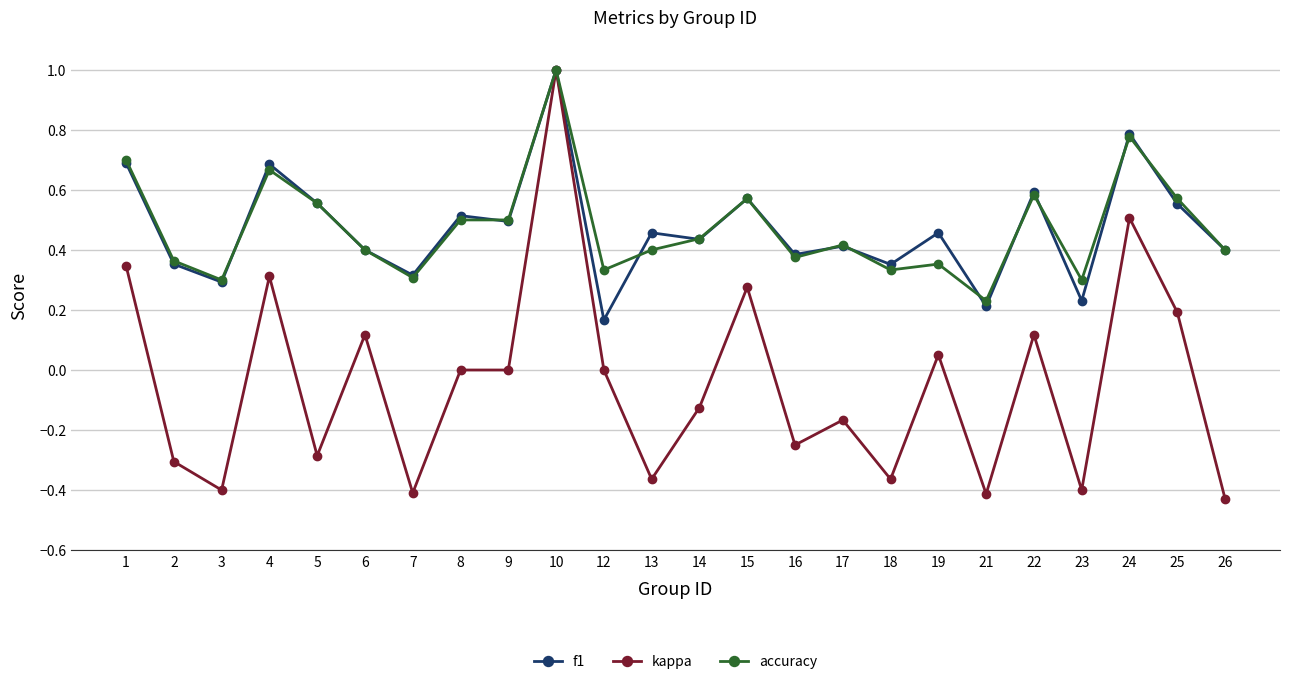

What is the greatest value displayed?

1.0